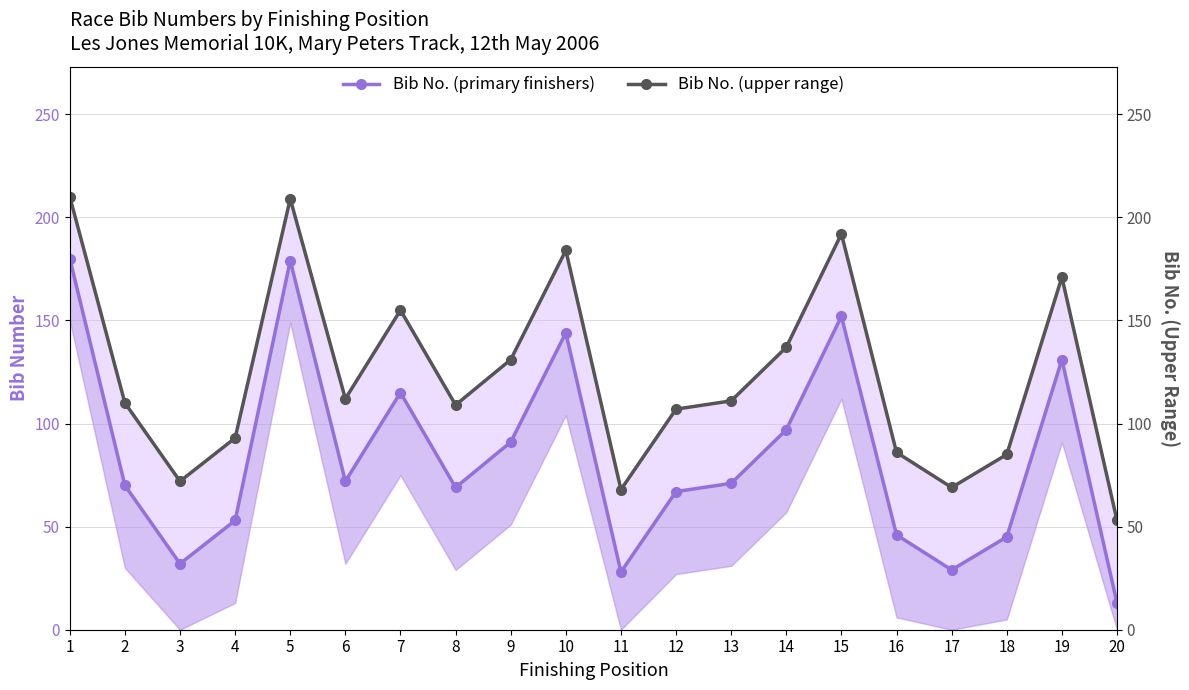

What is the difference between the maximum and minimum values in the Bib No. (upper range) series?

157